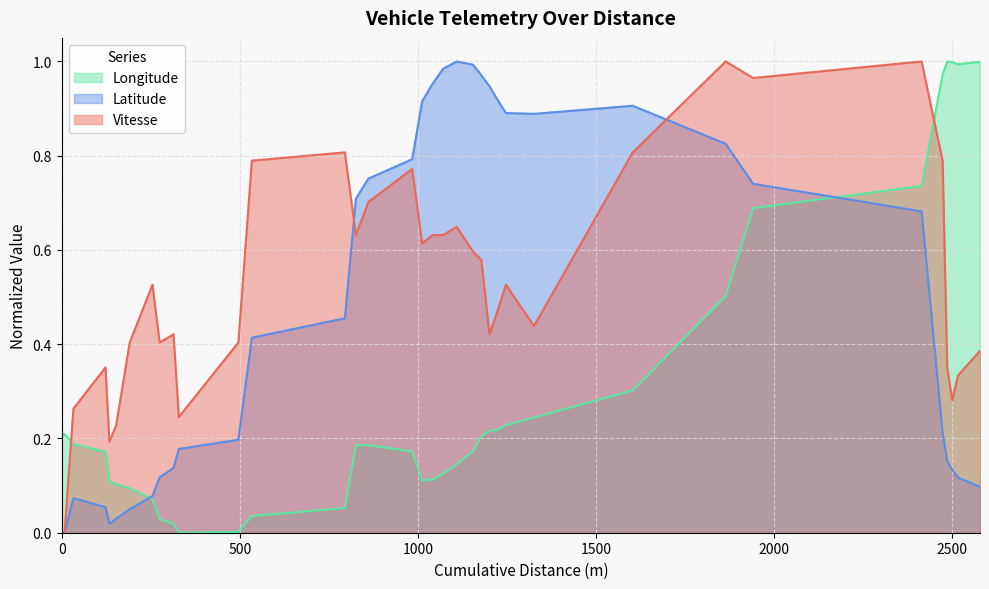

Which series has the largest total across all categories?

Vitesse